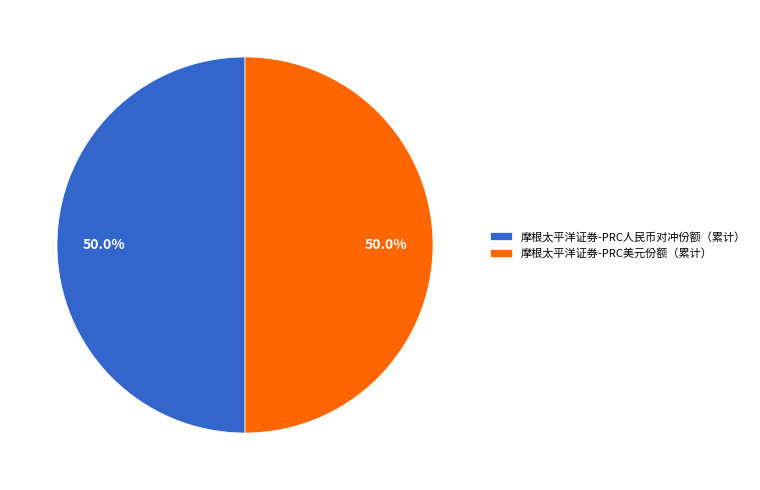

Approximately how many times larger is the value at 摩根太平洋证券-PRC人民币对冲份额（累计） compared to 摩根太平洋证券-PRC美元份额（累计）?

1.0